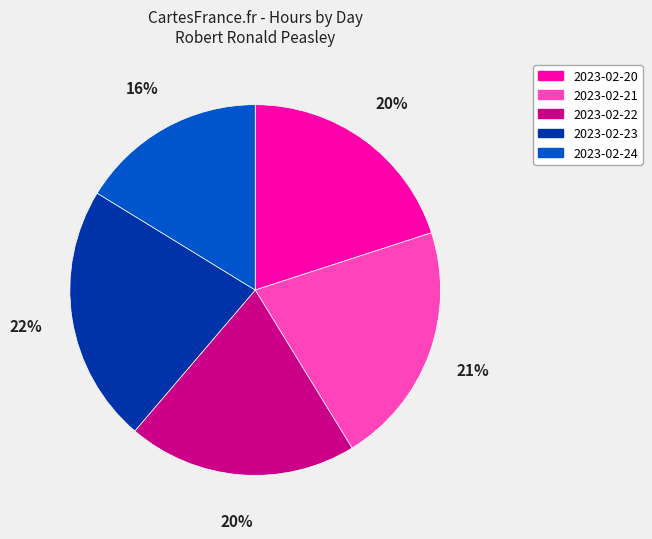

To the nearest percent, what is the combined percentage of 2023-02-22 and 2023-02-21?

41%